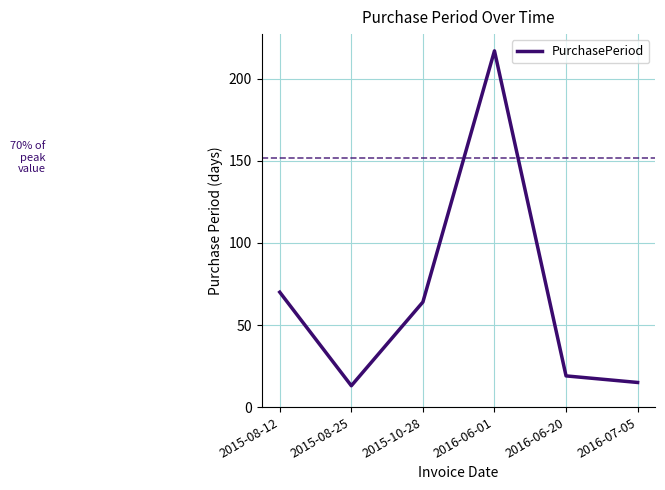

How many interior local valleys (lower than both neighbors) does the data have?

1